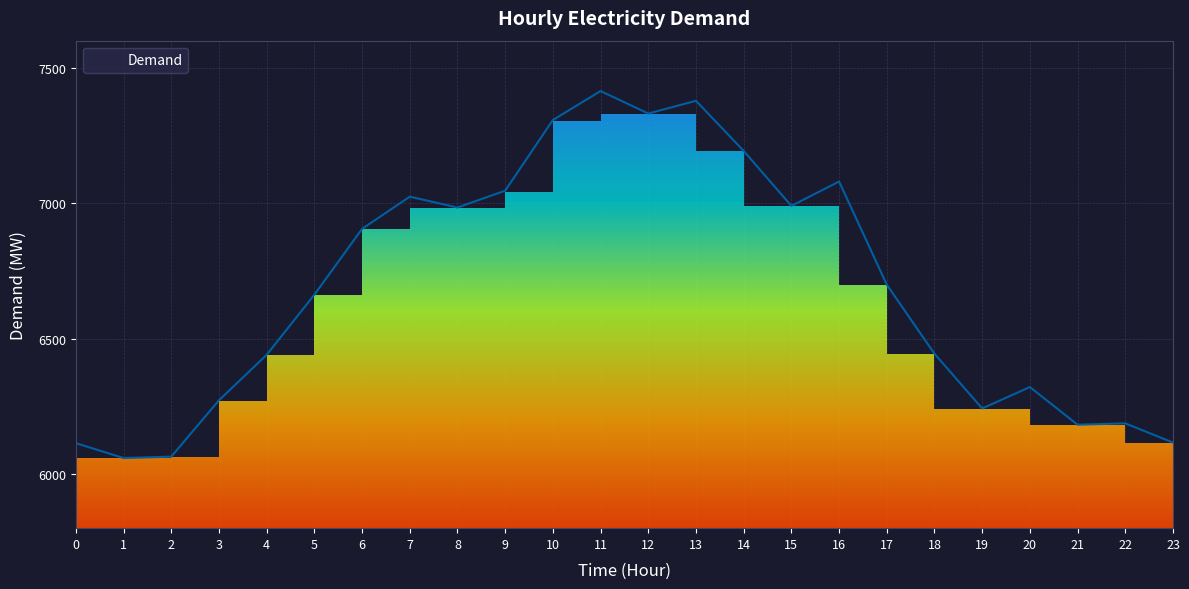

How many values are below 6699?

12